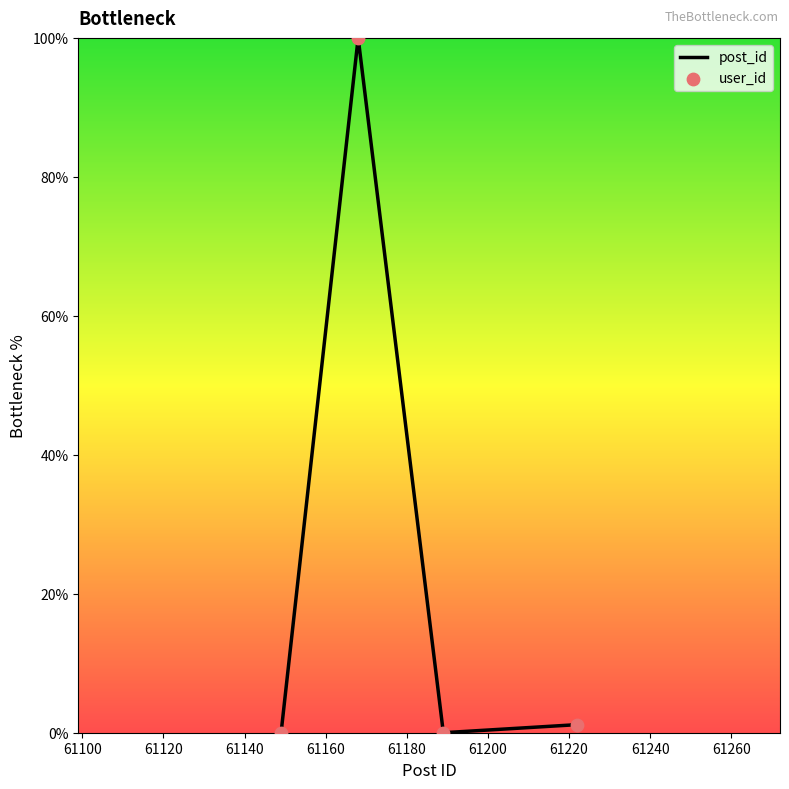

What is the greatest value displayed?

100.0